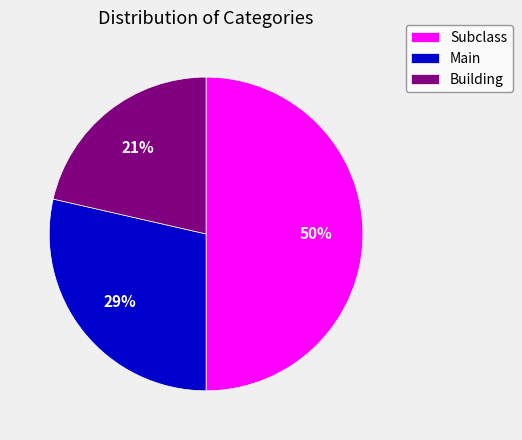

How many slices are in this pie chart?

3